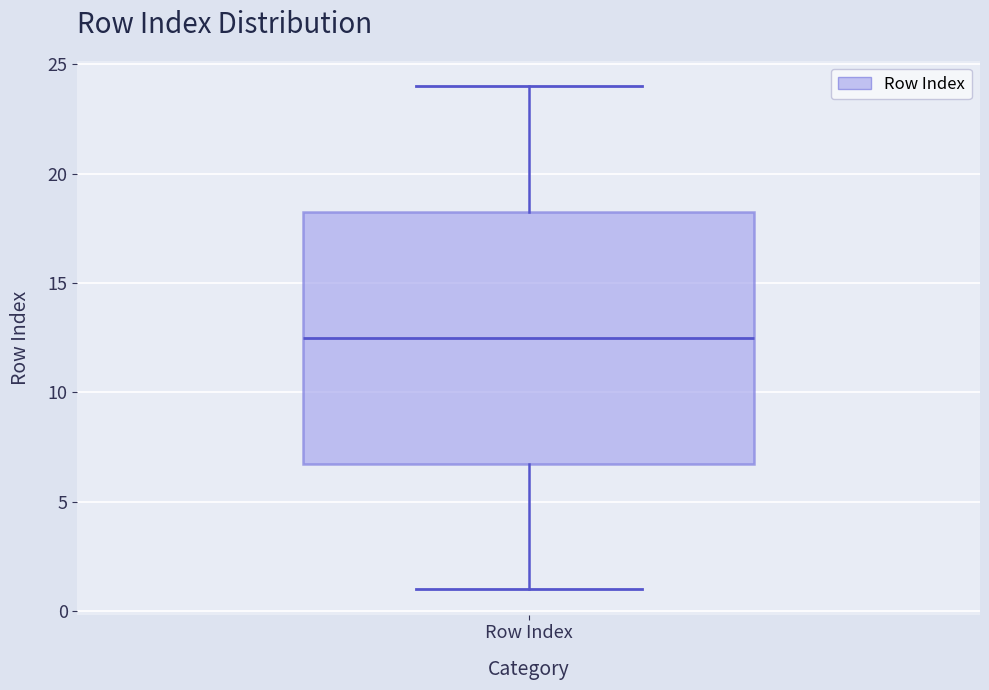

Transcribe this box plot: give where the median line is, the range the box spans, and where the two whiskers end, as read against the y-axis. The values are not printed on the chart, so give them approximately, as read against the axis.

median 12.5, box 7.0 to 18.5, whiskers 1.0 to 24.0